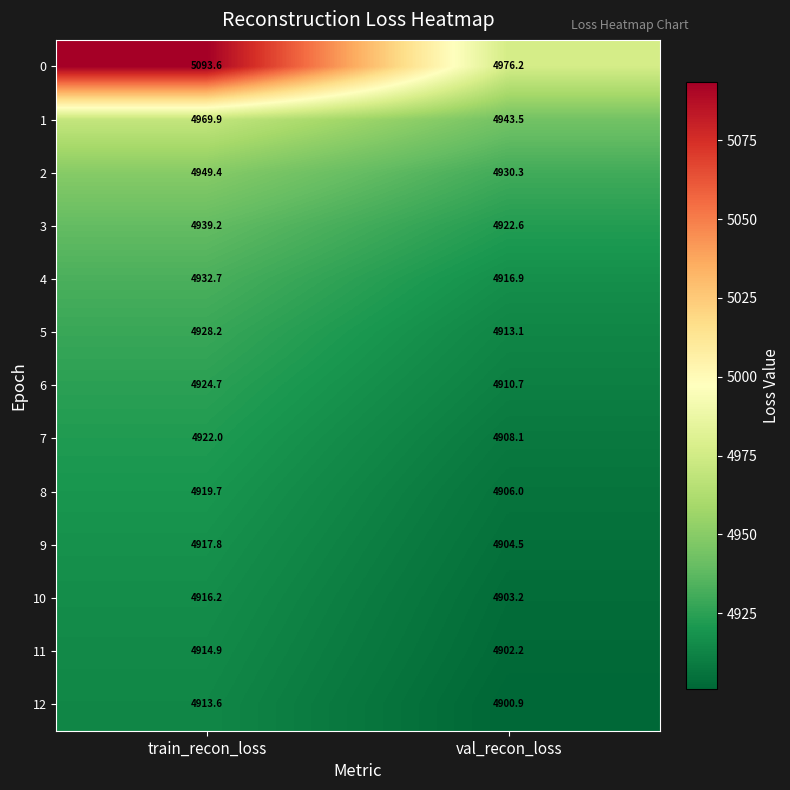

List the series in order of their peak value, highest first.

0, 1, 2, 3, 4, 5, 6, 7, 8, 9, 10, 11, 12